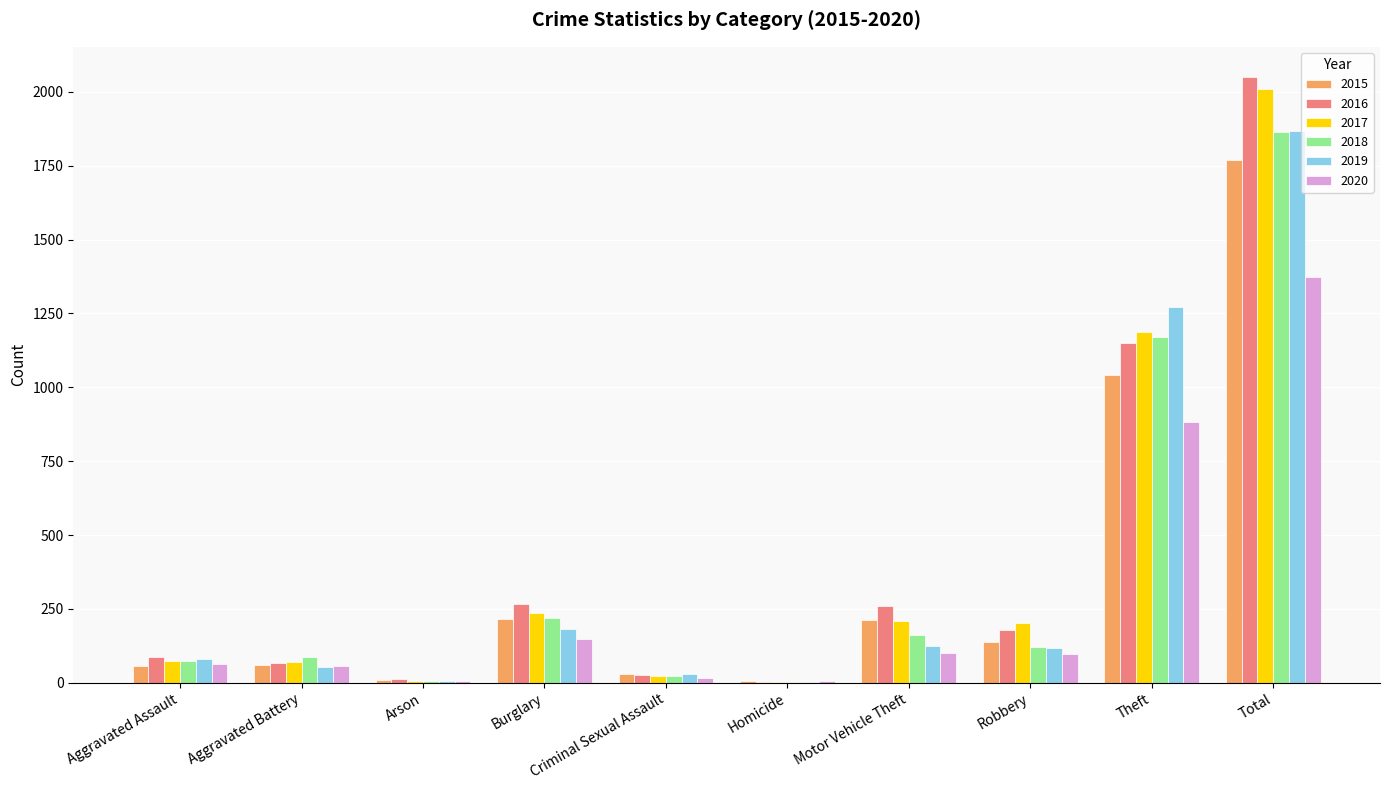

What is the sum of all 2019 values?

3732